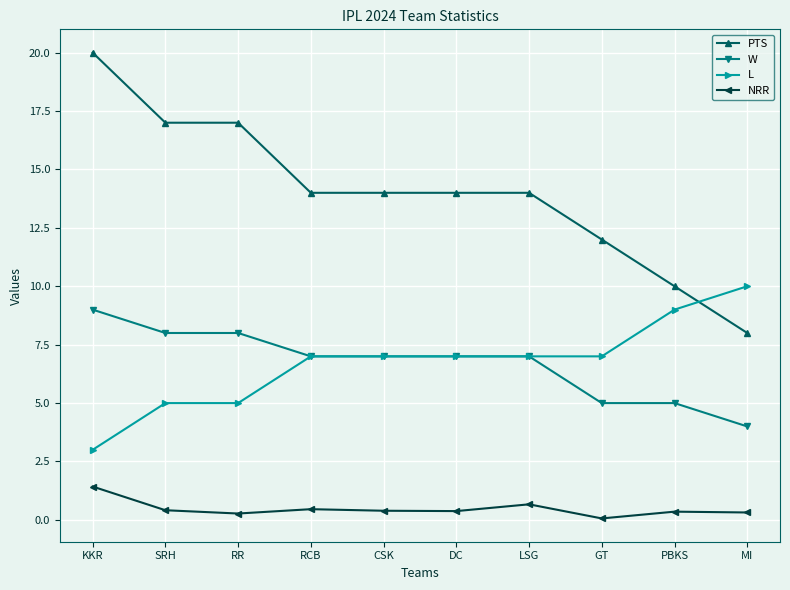

True or false: NRR and L intersect in this chart.

False